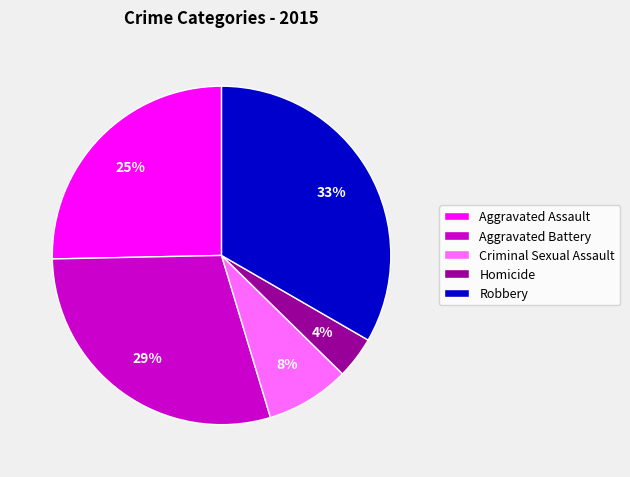

To the nearest percent, what is the difference between the Aggravated Assault and Aggravated Battery slice percentages?

4%